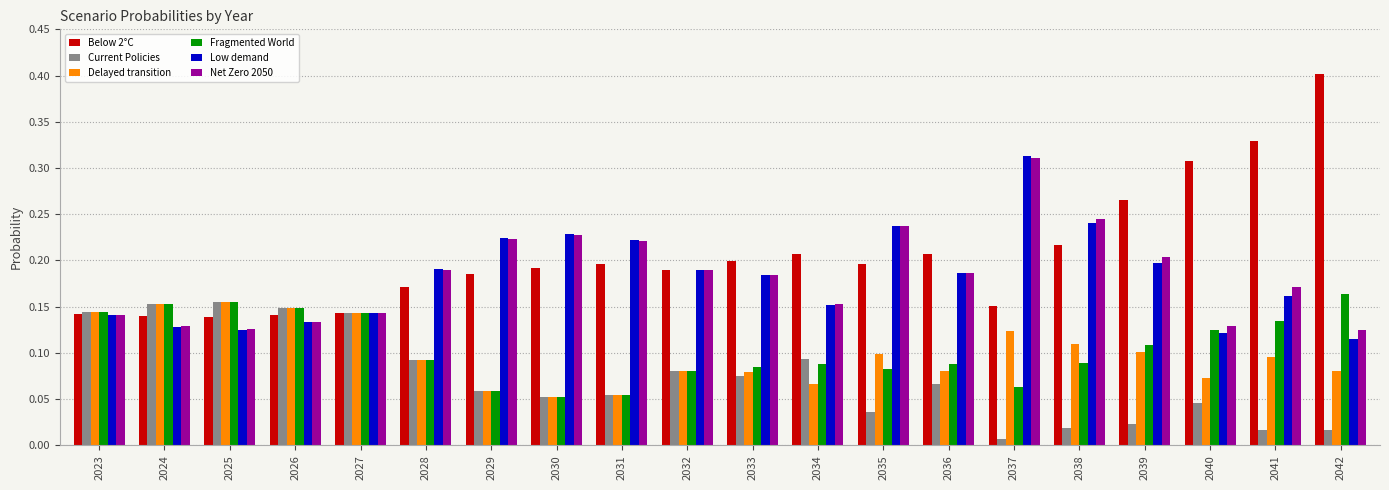

How many Net Zero 2050 values are between 0 and 1?

20